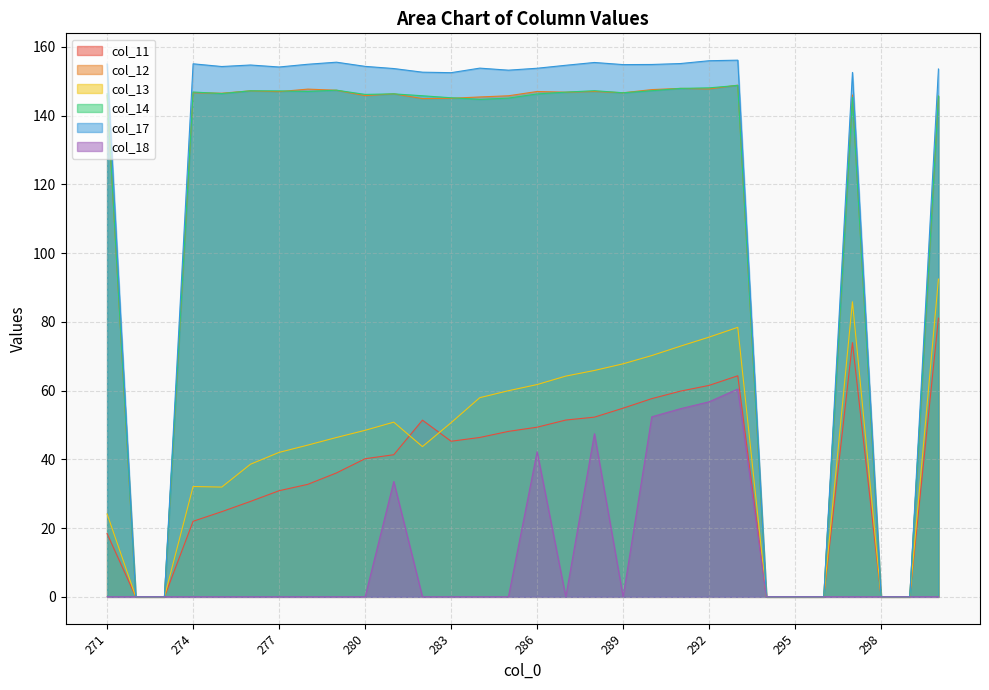

Does the chart display data point markers on the line(s)?

No